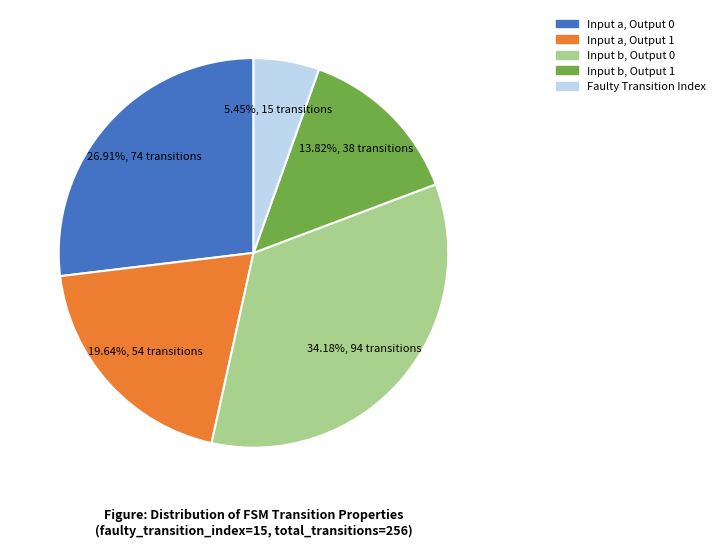

Rank the categories by value from lowest to highest.

Faulty Transition Index, Input b, Output 1, Input a, Output 1, Input a, Output 0, Input b, Output 0